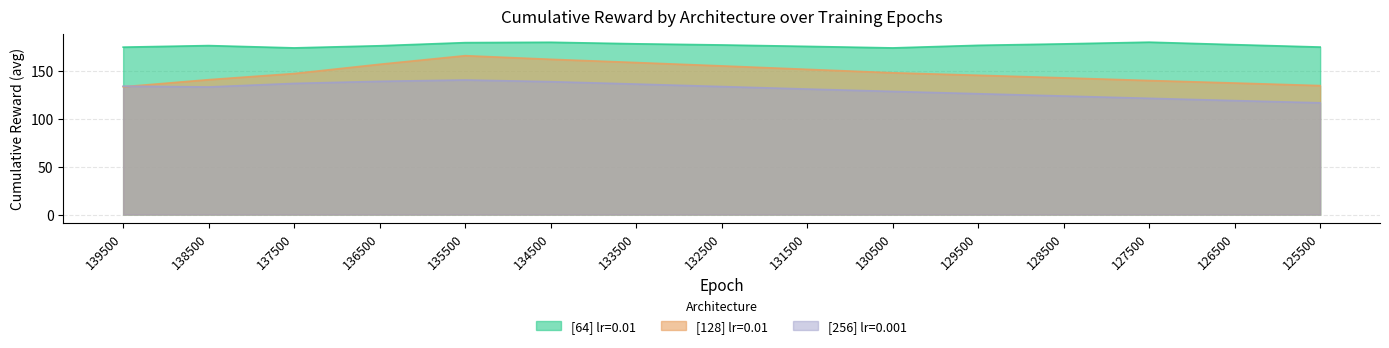

What are all the series names shown in the legend?

[64] lr=0.01, [128] lr=0.01, [256] lr=0.001